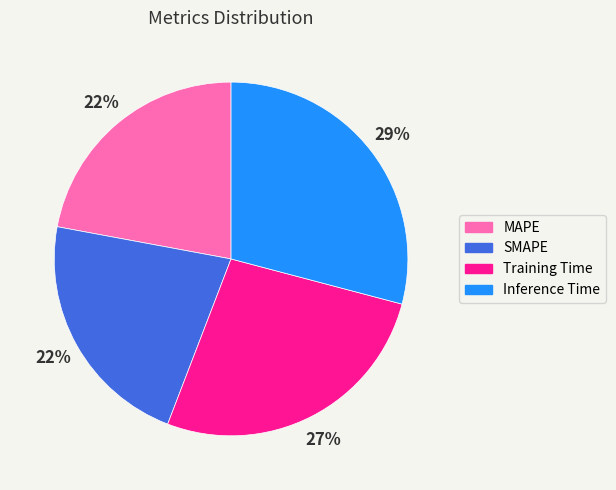

The MAPE slice represents 34% of the pie. True or false?

False